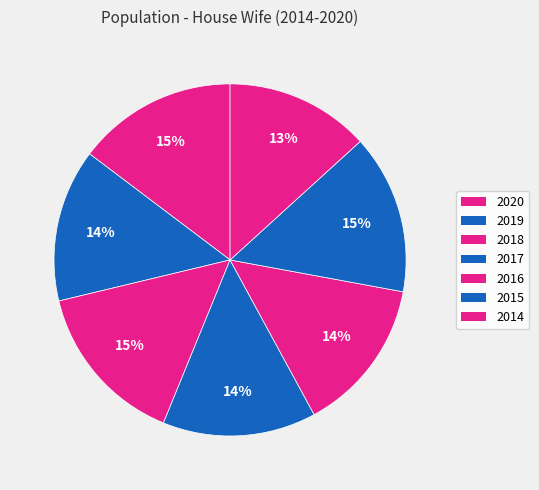

The 2017 slice represents 14% of the pie. True or false?

True